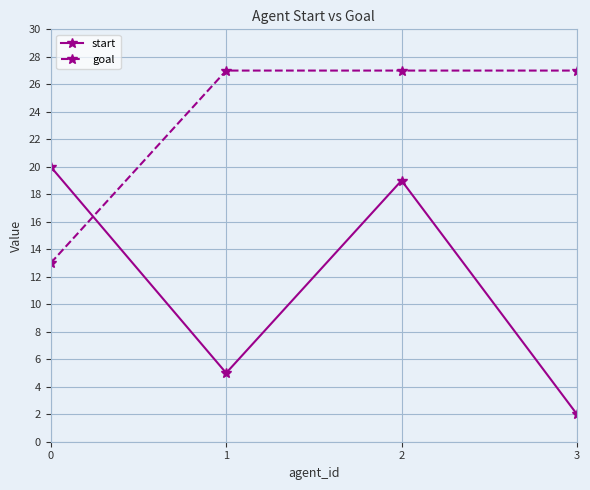

Which series ends up on top after the final intersection of goal and start?

goal